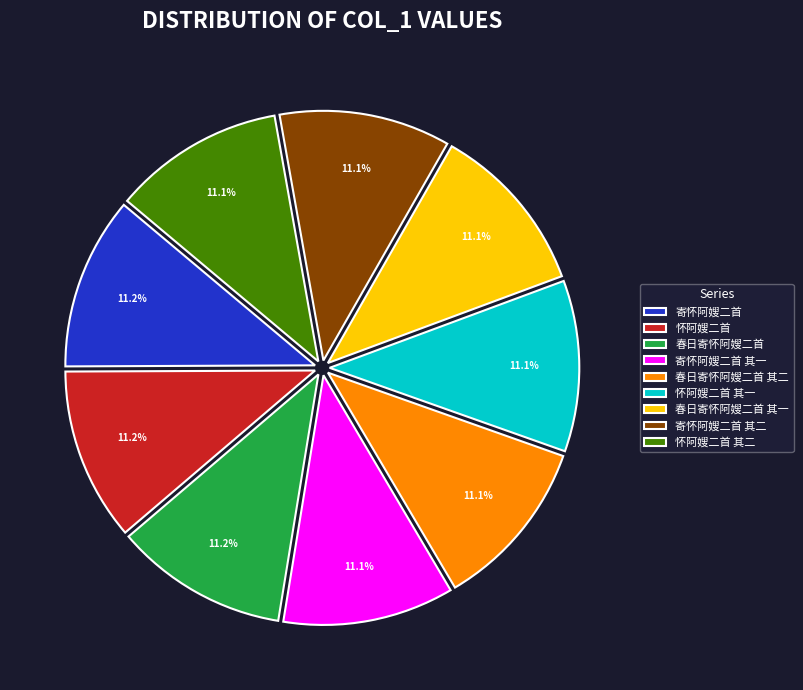

Does any single category account for the majority?

No